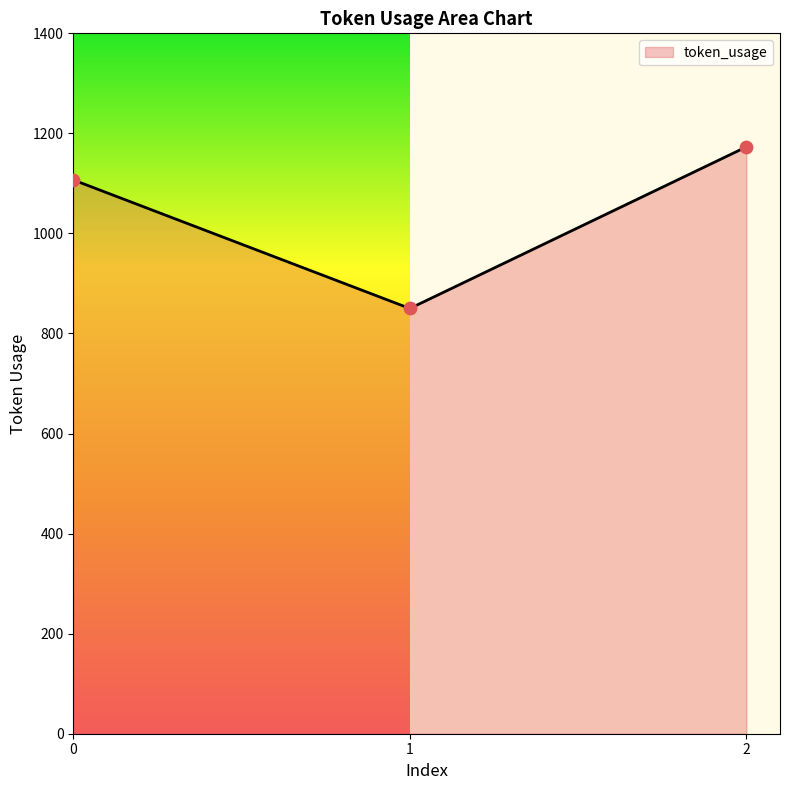

Approximately how many times larger is the value at 0 compared to 1?

1.3